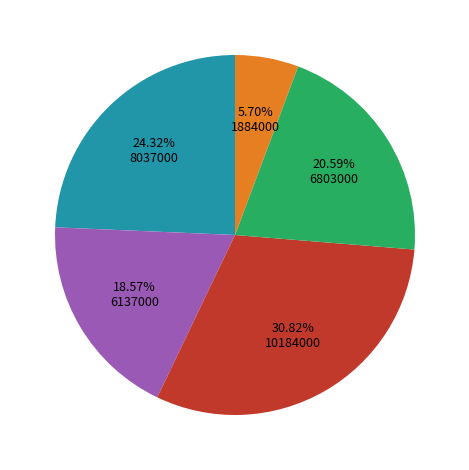

Is there a majority slice in this chart?

No